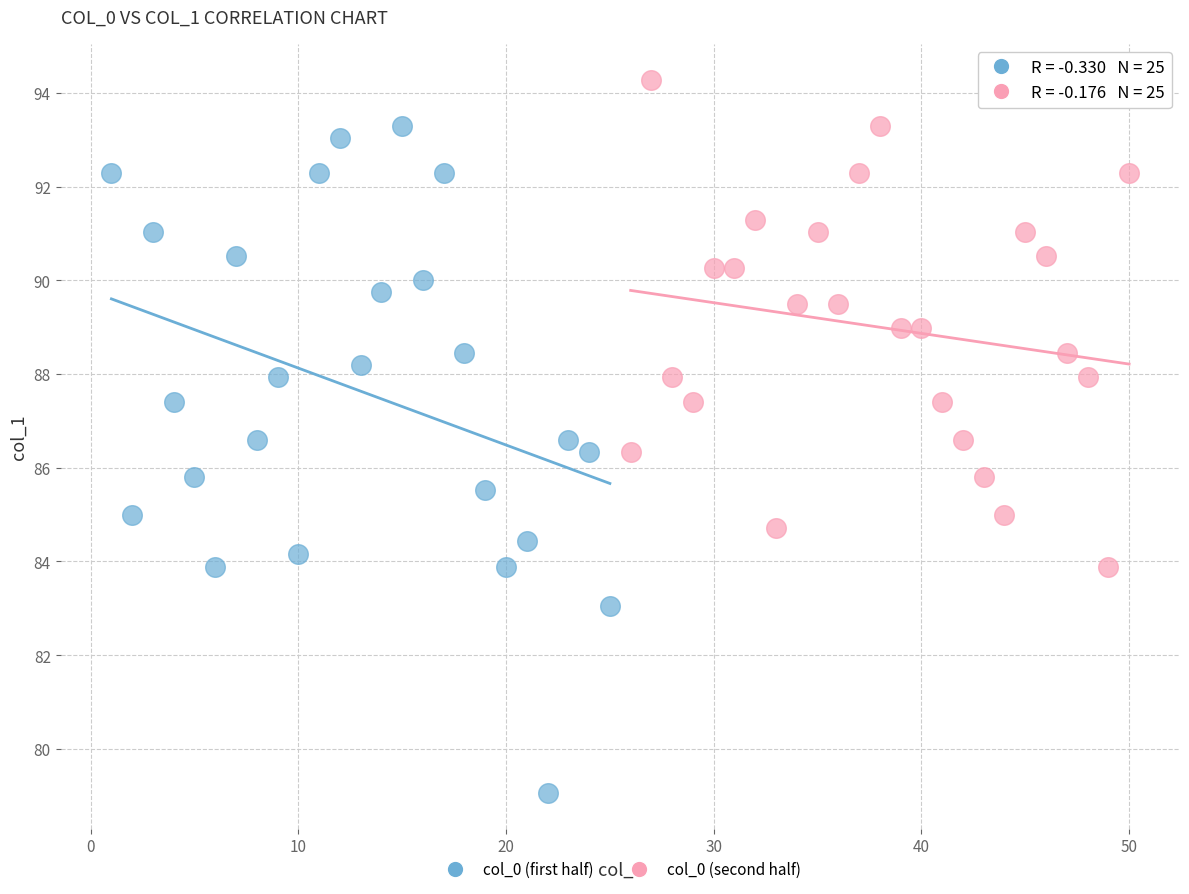

Which series contains the lowest Y value?

col_0 (first half)